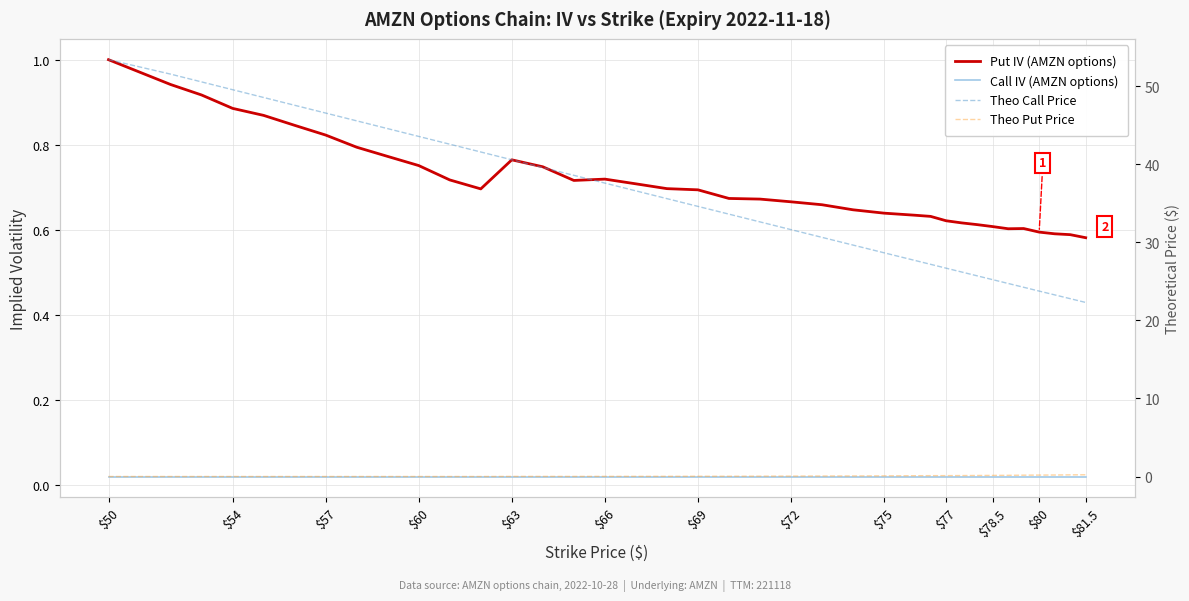

What is the sum of all Put IV (AMZN options) values?

26.3